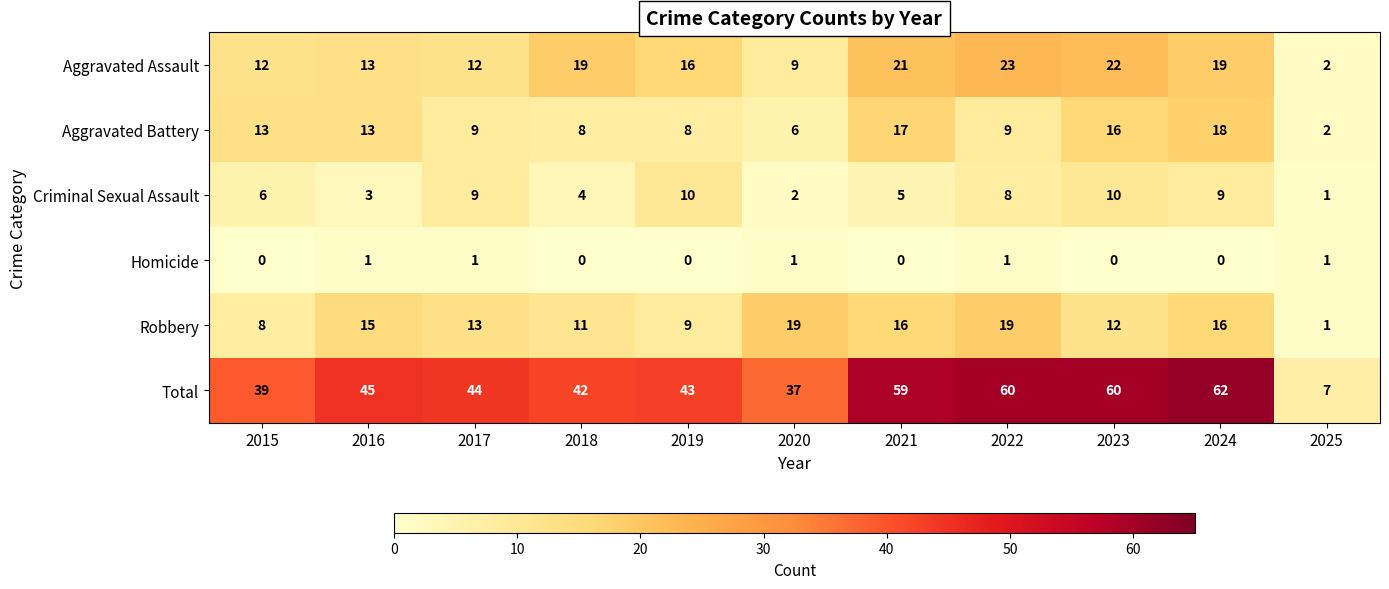

What is the difference between the Robbery values at 2018 and 2025?

10